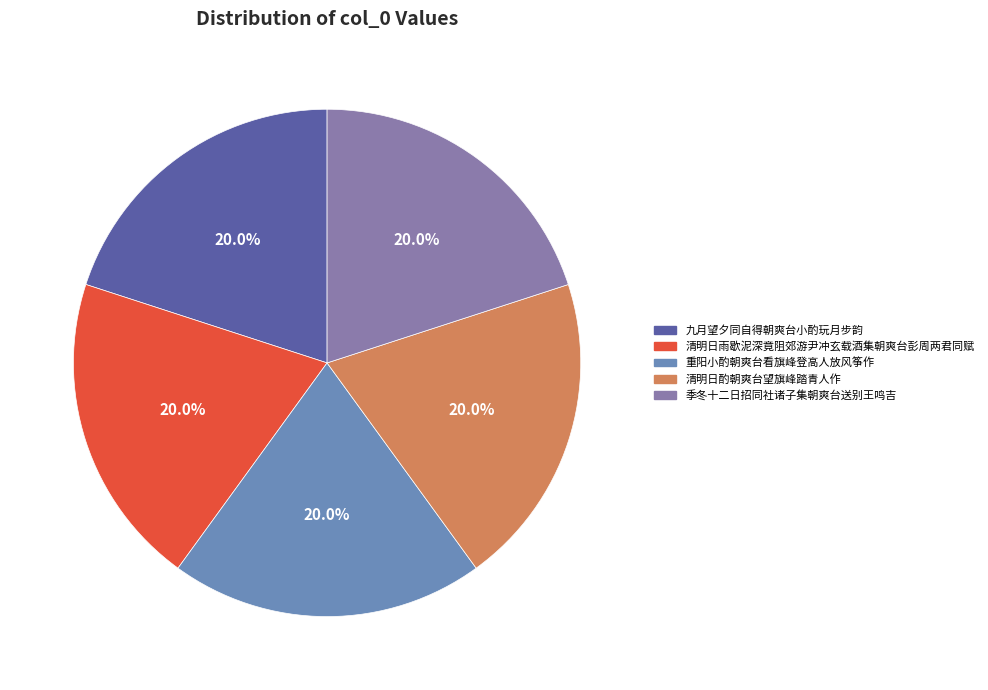

Count the number of slices in the pie.

5